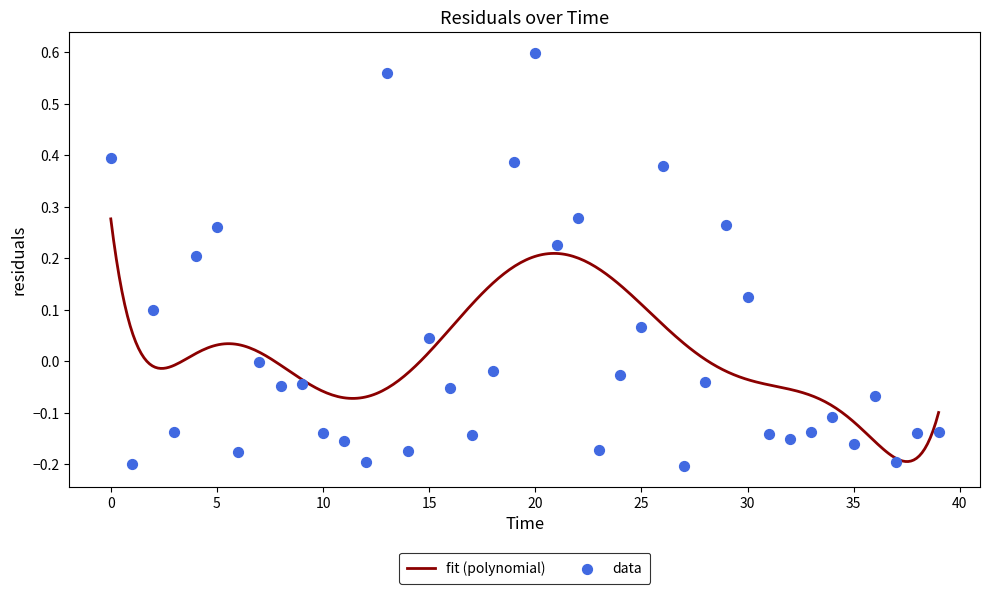

Between 27 and 22, which is larger?

22